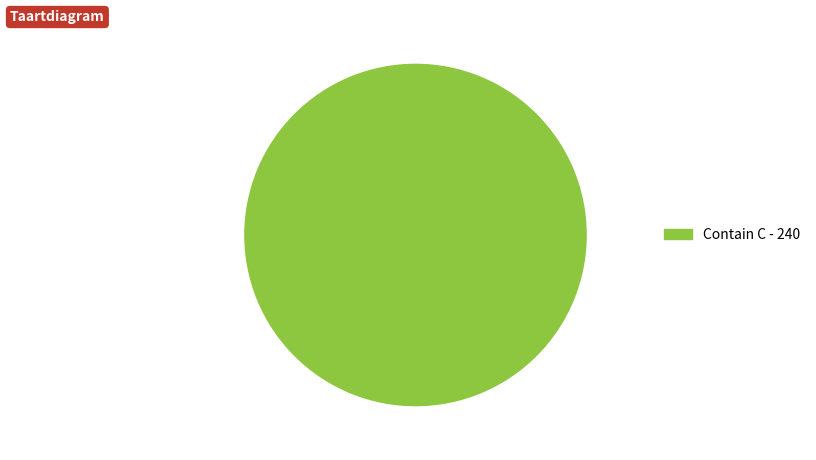

How many segments does this pie chart have?

1